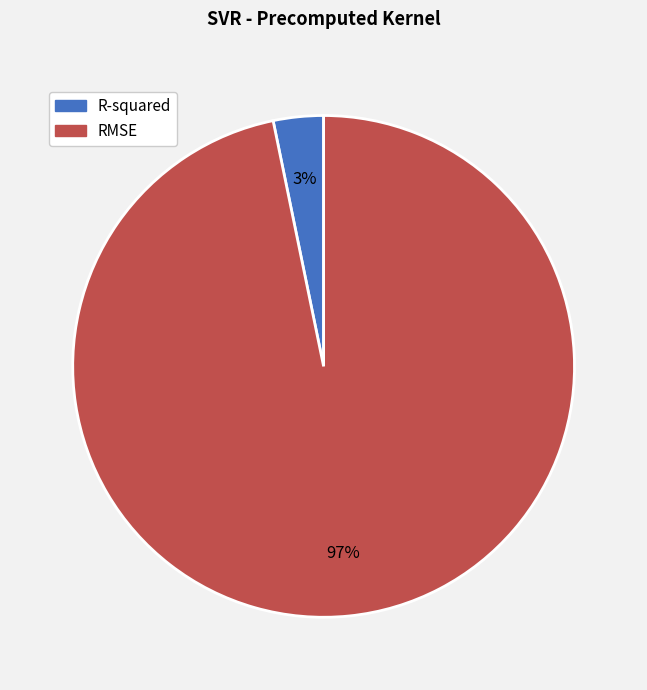

Count the number of slices in the pie.

2